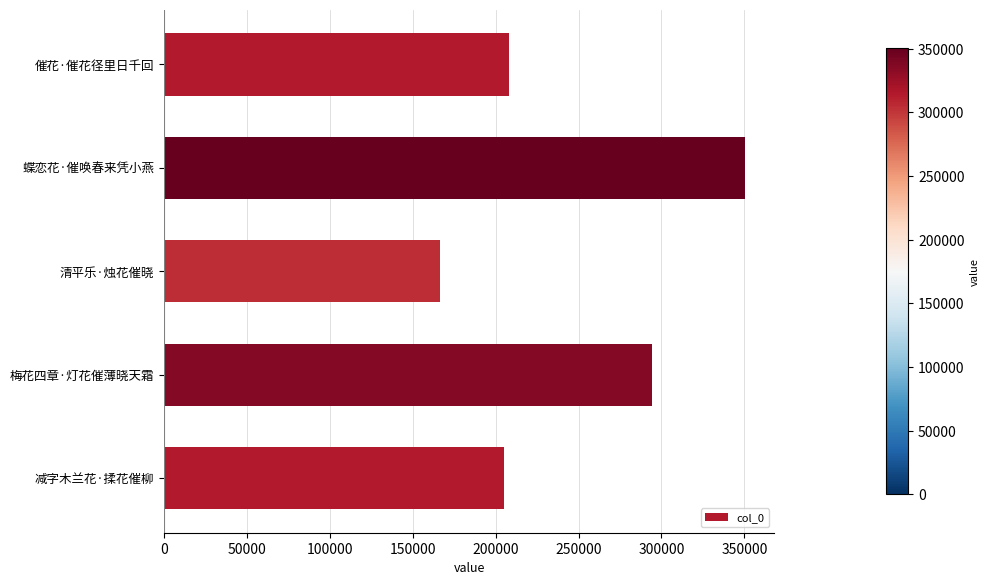

Which has a higher value, 催花·催花径里日千回 or 清平乐·烛花催晓?

催花·催花径里日千回